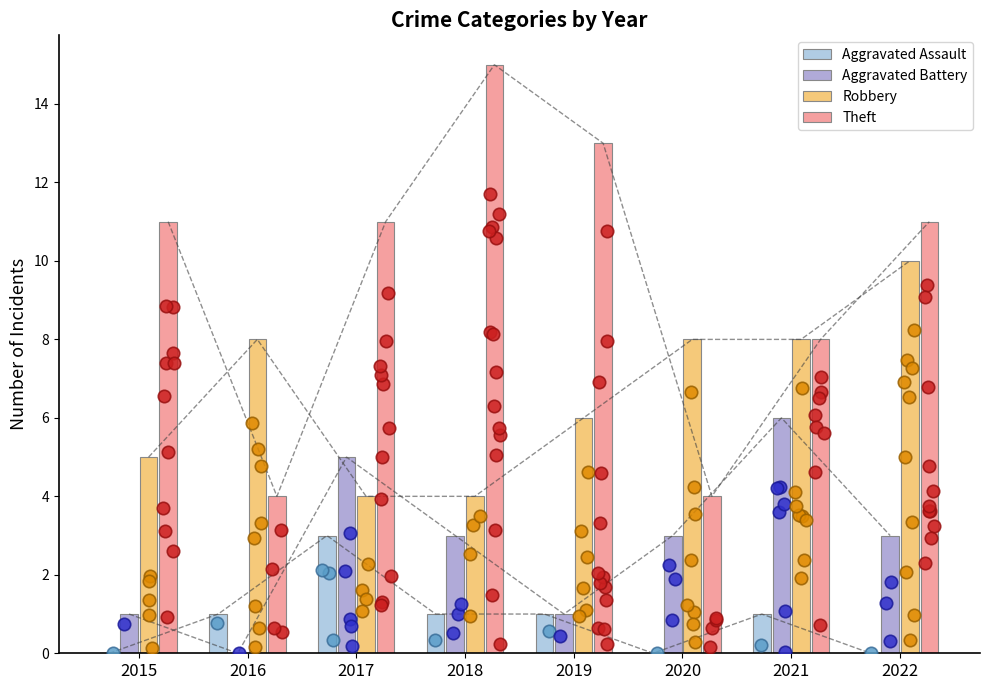

What is the total value across all series at 2021?

23